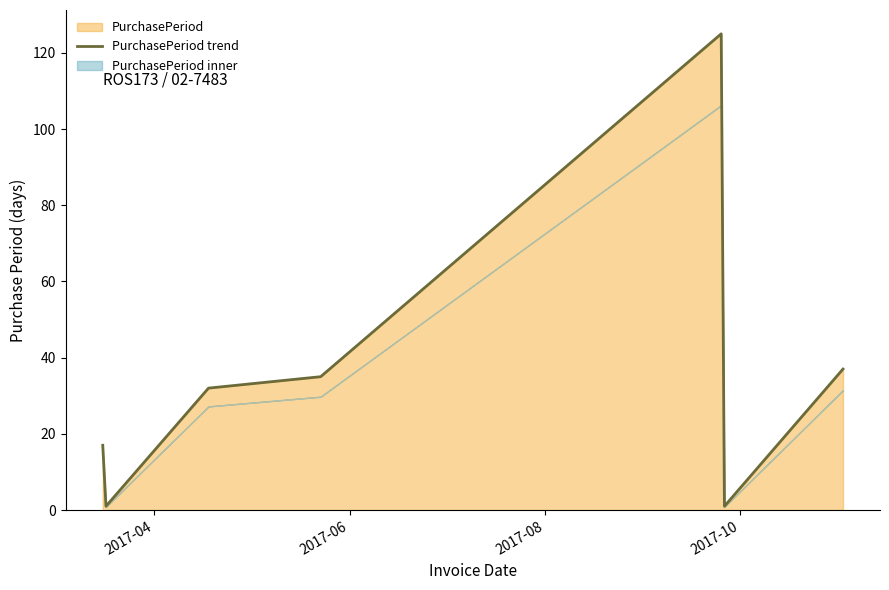

What is the maximum value for PurchasePeriod trend?

125